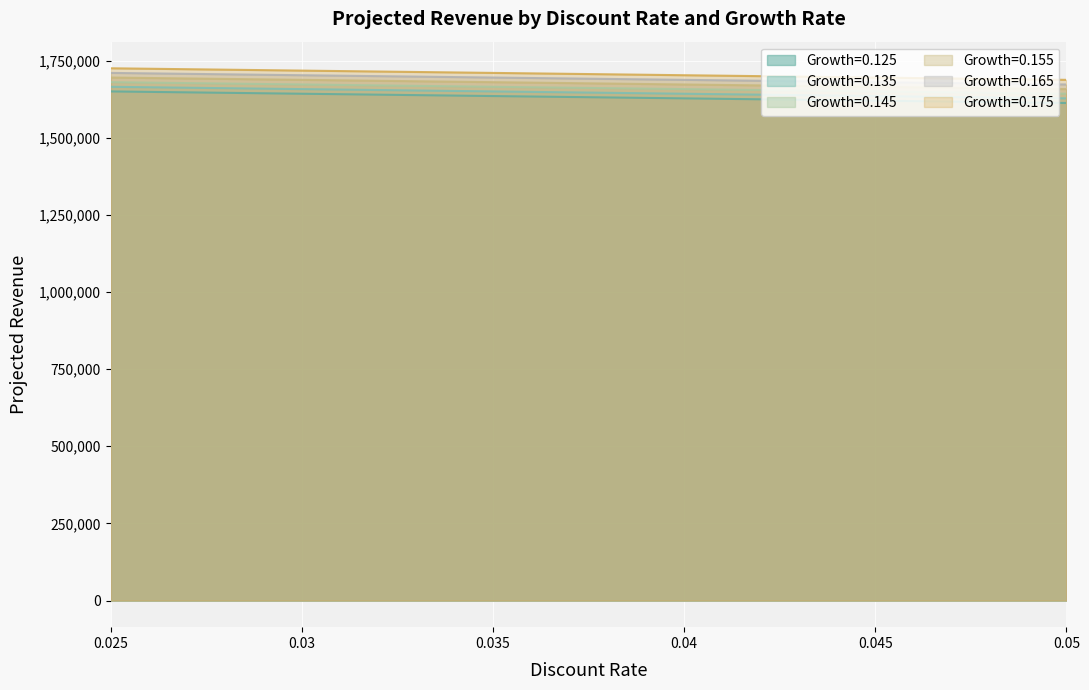

The Growth=0.145 series shows 1657500 at 0.04. True or false?

True